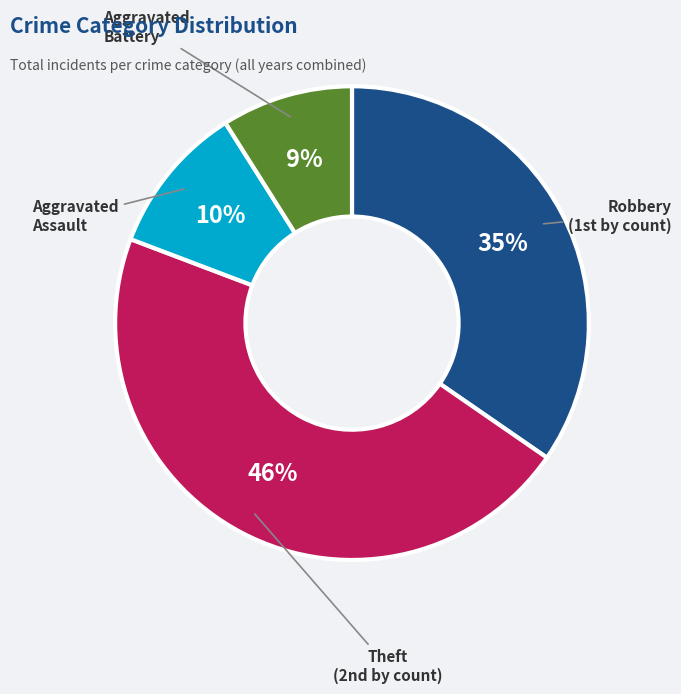

To the nearest percent, what is the difference between the largest and smallest slice percentages?

37%